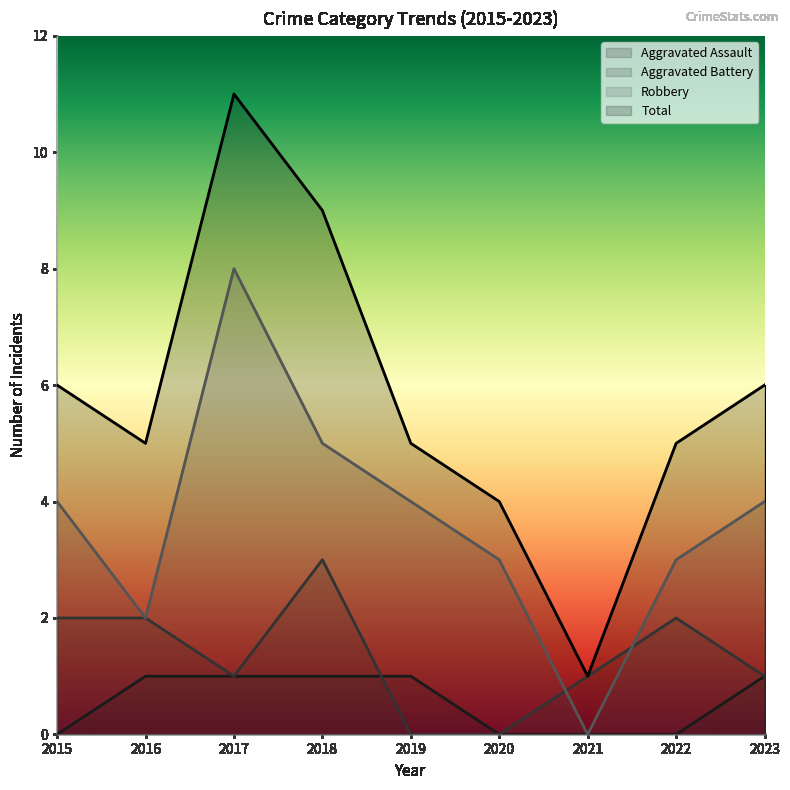

What is the value of the Robbery point at the 6th from the left?

3